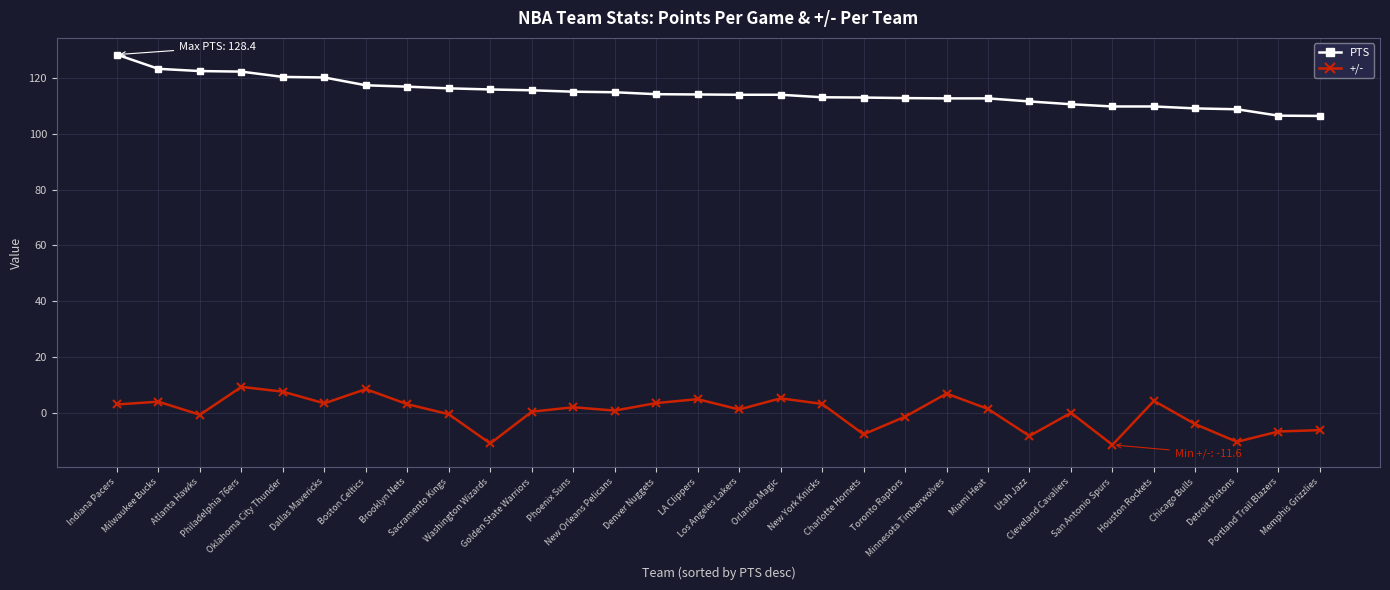

Between Atlanta Hawks and San Antonio Spurs, which series saw the biggest shift?

PTS